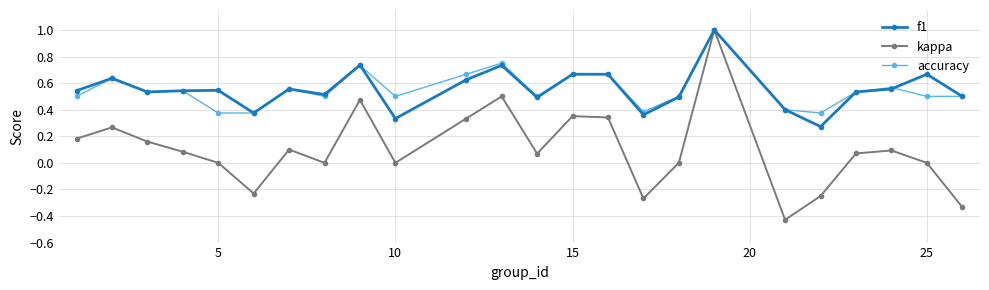

What is the highest value of the f1 series?

1.0